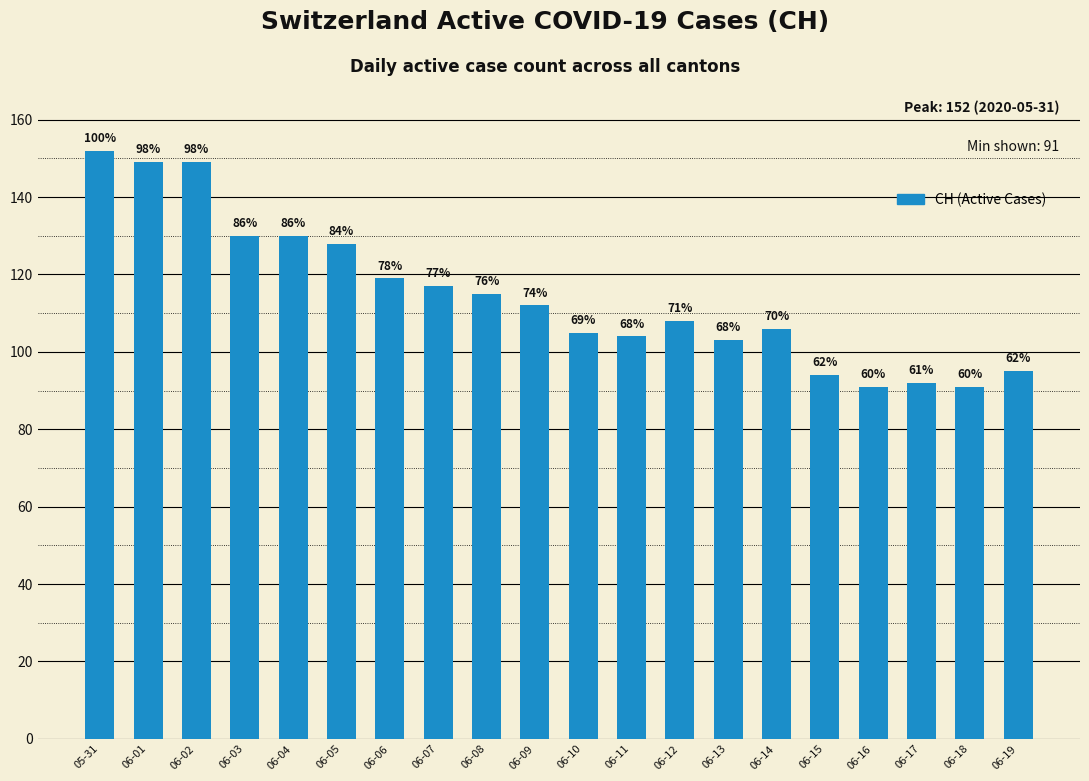

How many bars are there in total?

20